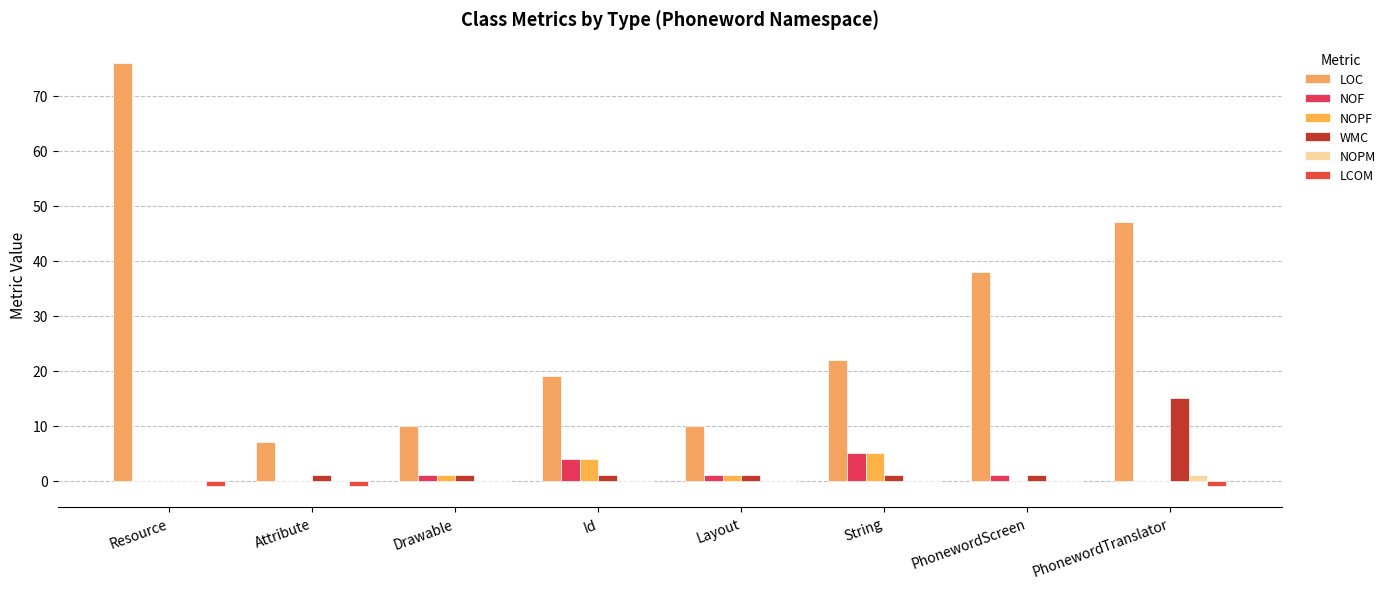

What position from the left is String?

6